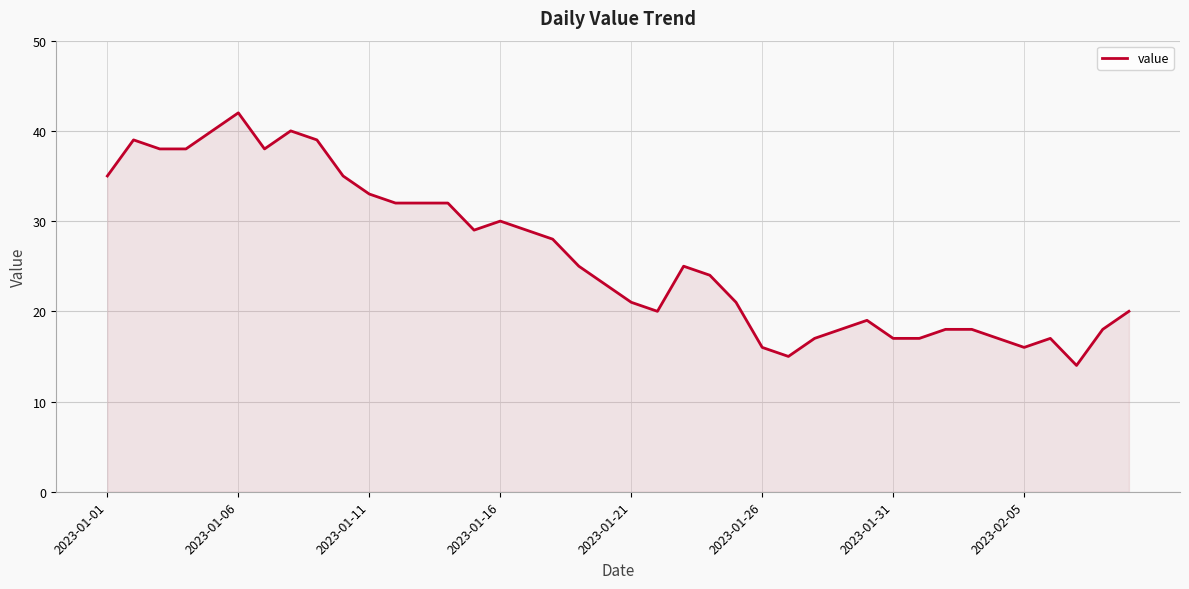

Count the number of categories in the chart.

40